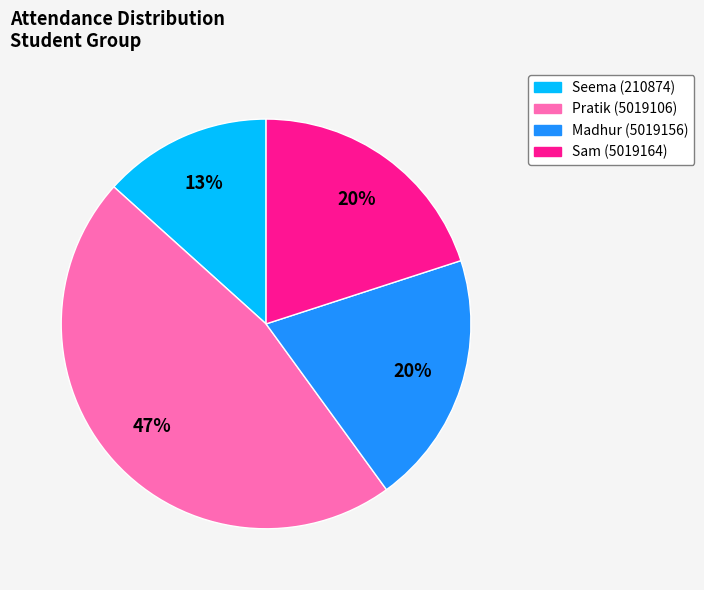

Does any single category account for the majority?

No